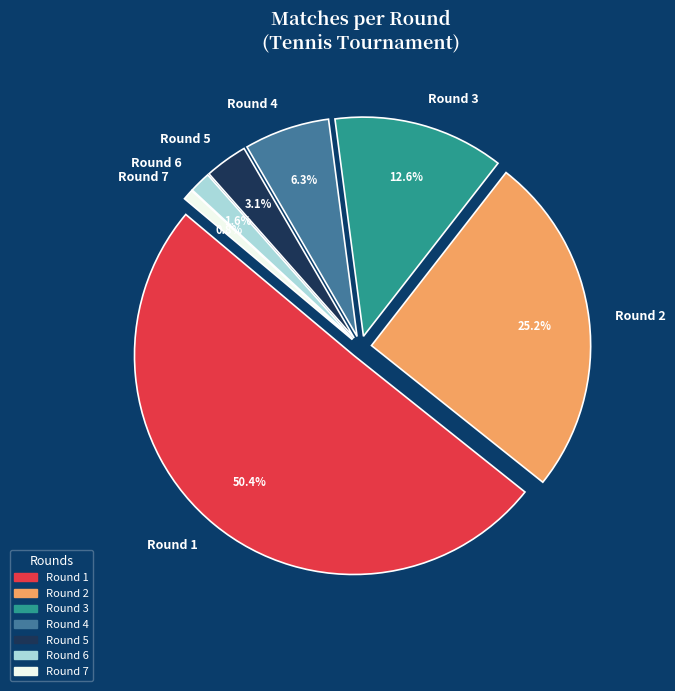

Which slice is the largest?

Round 1